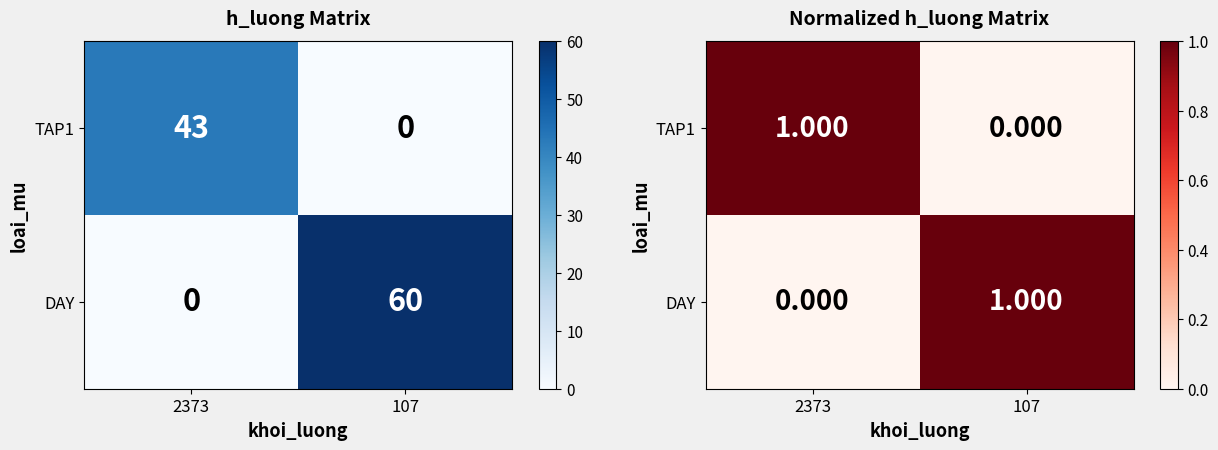

Which category has the highest value in the DAY series?

107